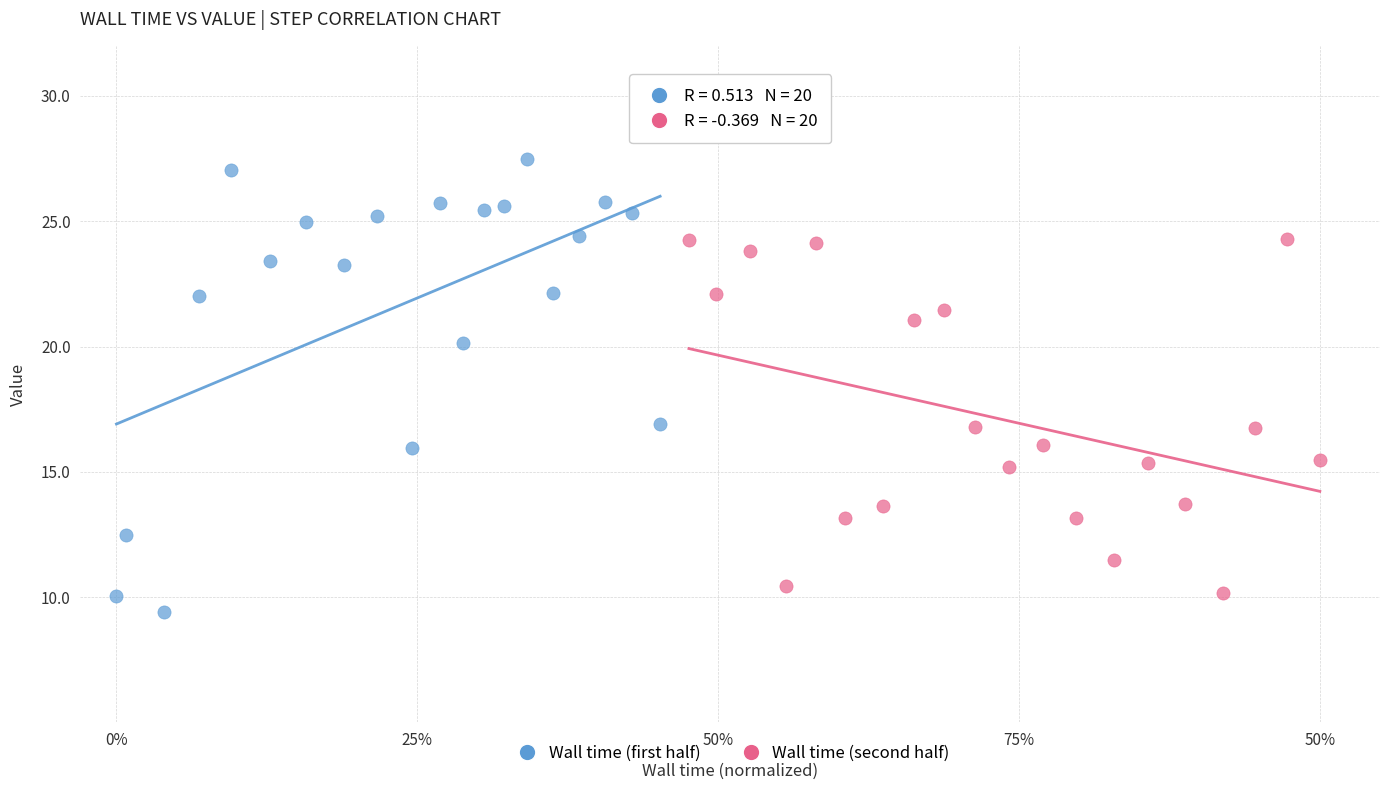

Which series contains the highest Y value?

Wall time (first half)